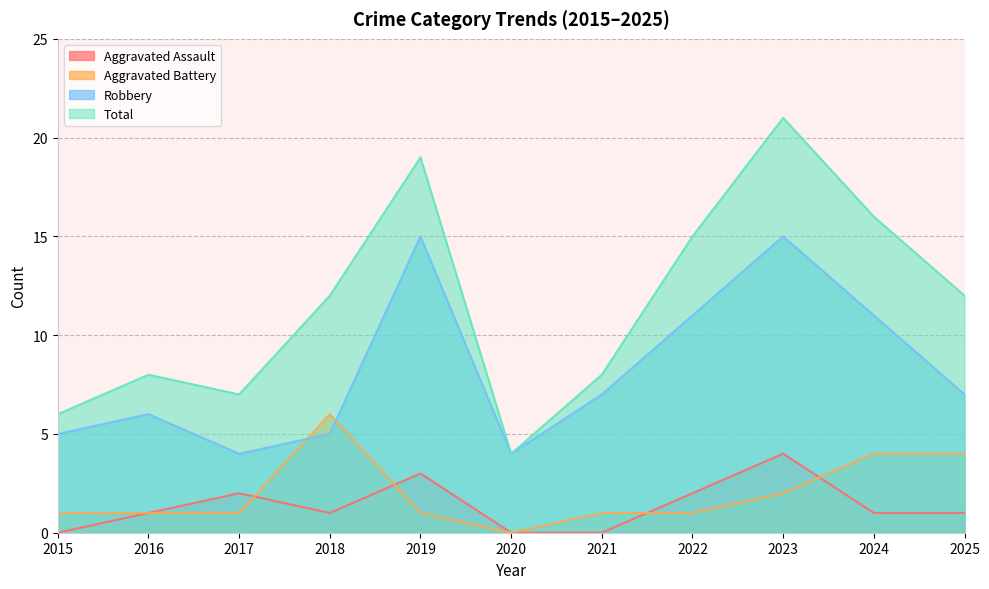

What is the difference between the second highest and second lowest values in the Aggravated Assault series?

3